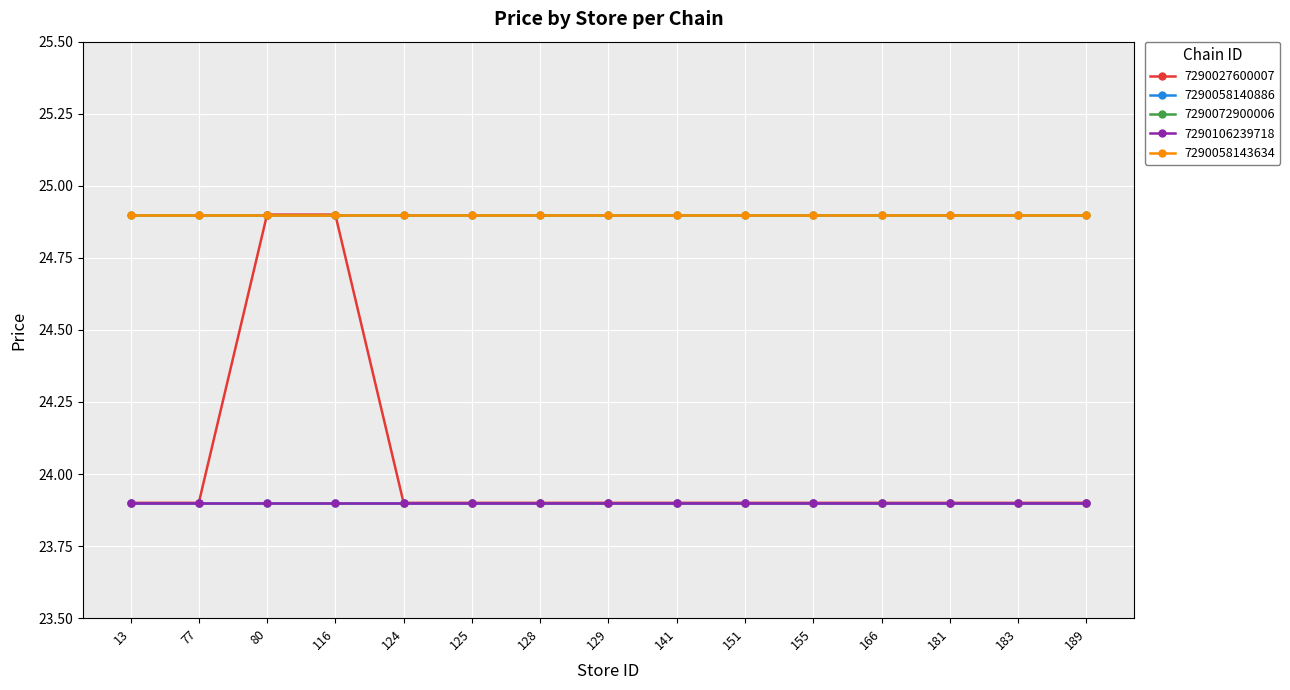

Which series changed the most between 124 and 181?

7290027600007